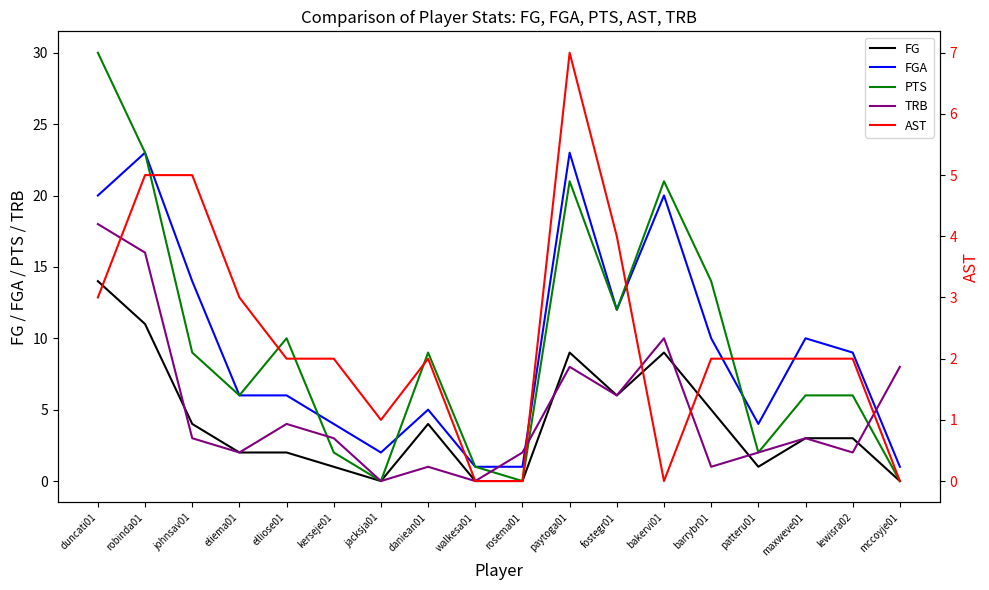

In FG, how many points are higher than both neighbors (excluding endpoints)?

3